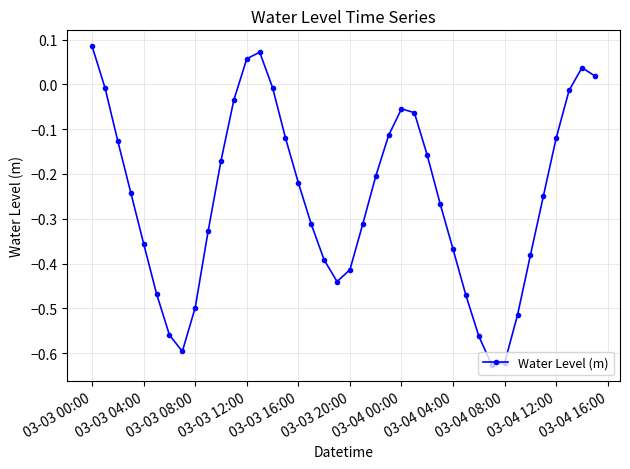

How many interior local peaks (higher than both neighbors) does the data have?

3